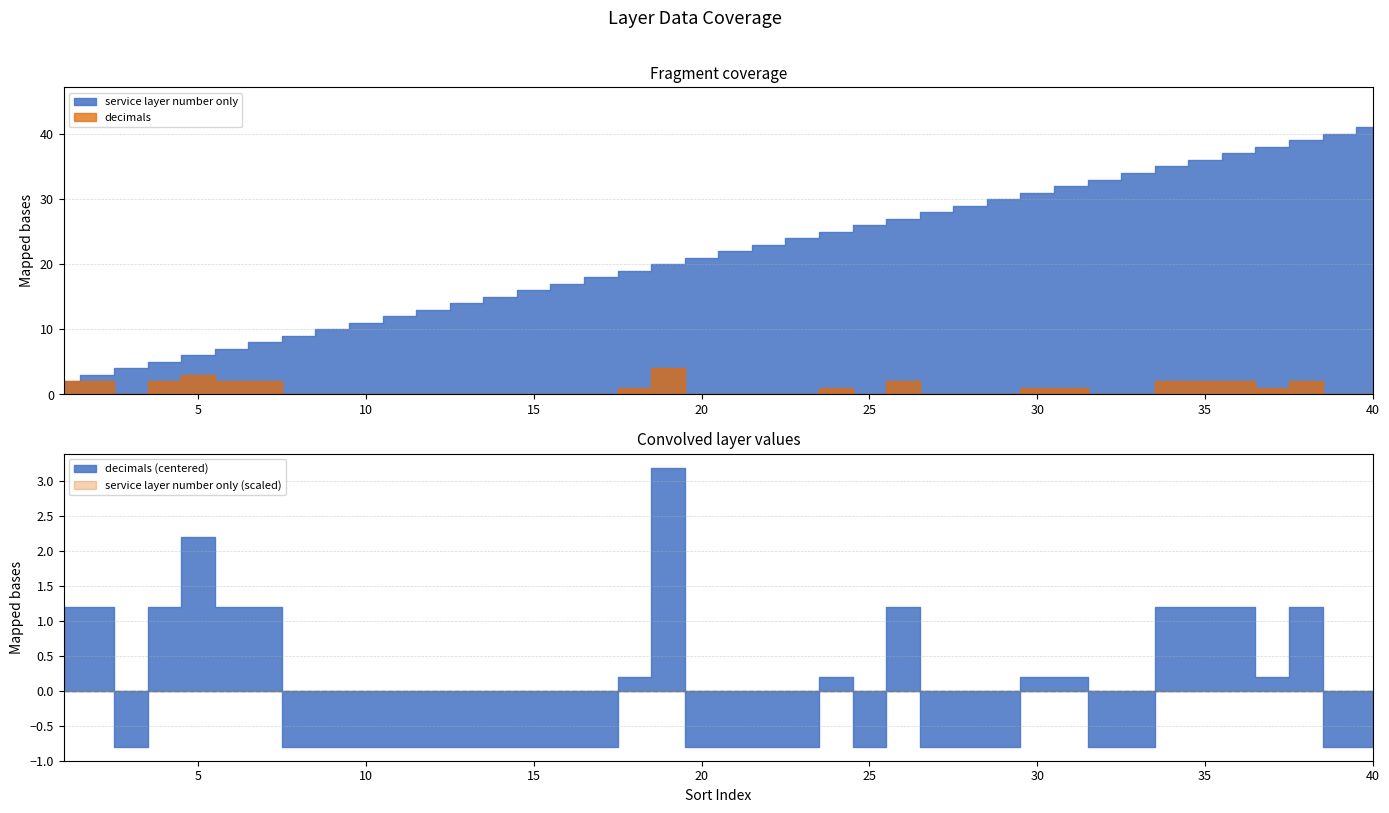

True or false: decimals and service layer number only intersect in this chart.

False